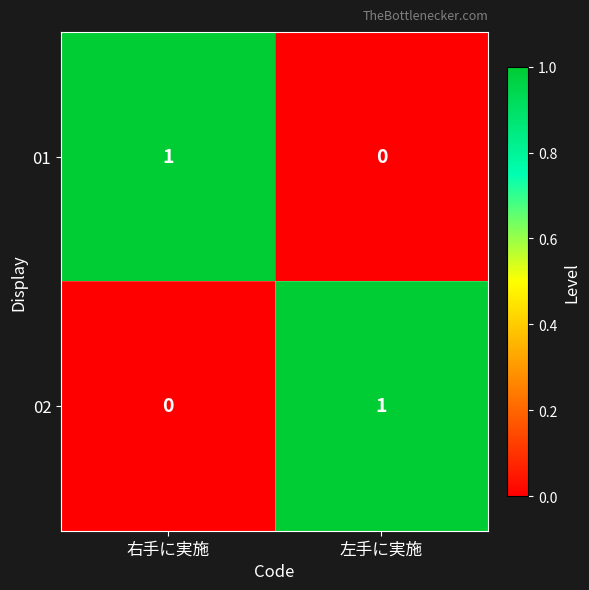

How many categories are shown in the chart?

2